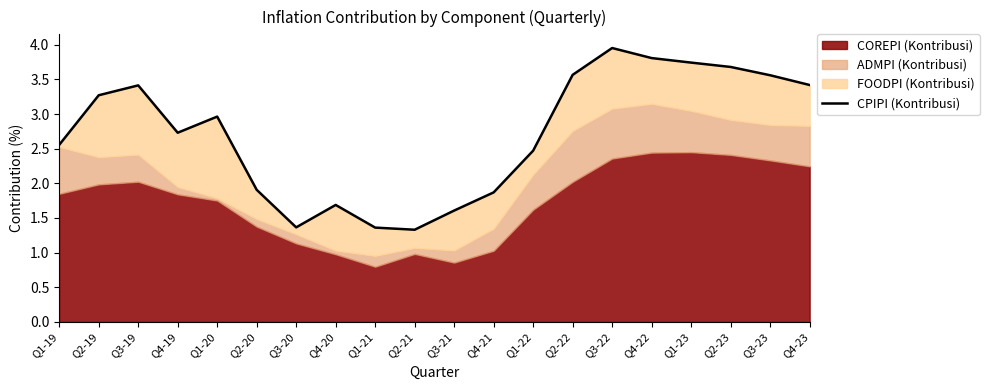

Which has a higher value, Q1-23 or Q1-22?

Q1-23